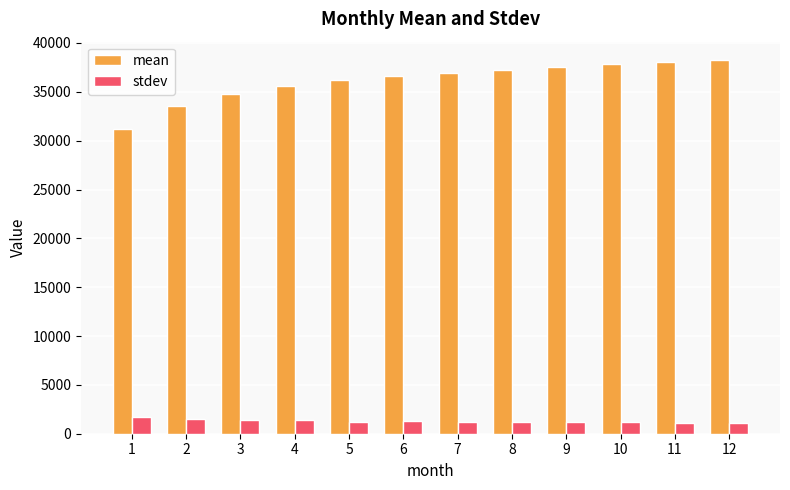

What is the difference between the maximum and minimum values in the mean series?

7069.3